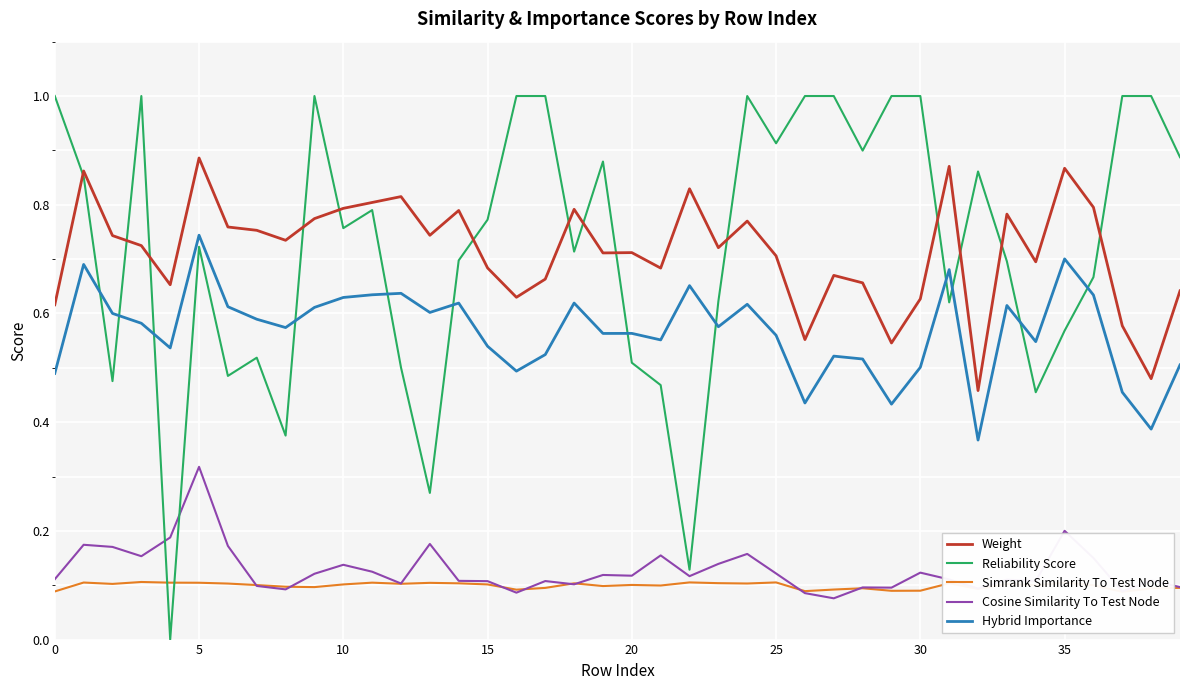

Which series ends up on top after the final intersection of Reliability Score and Simrank Similarity To Test Node?

Reliability Score